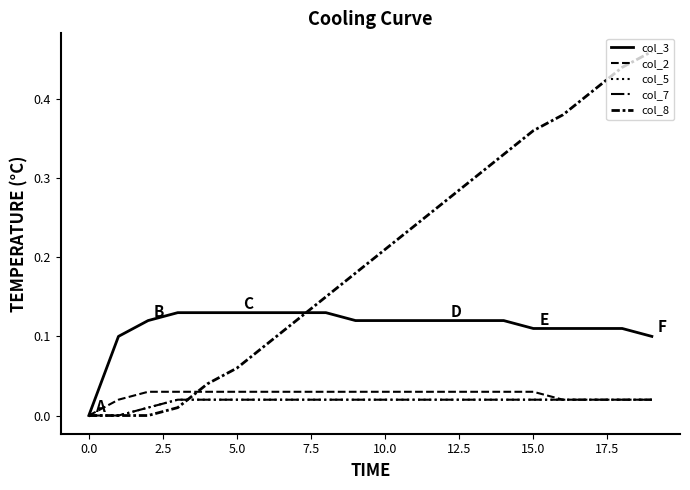

True or false: col_7 has more than 0 points higher than both neighbors.

False